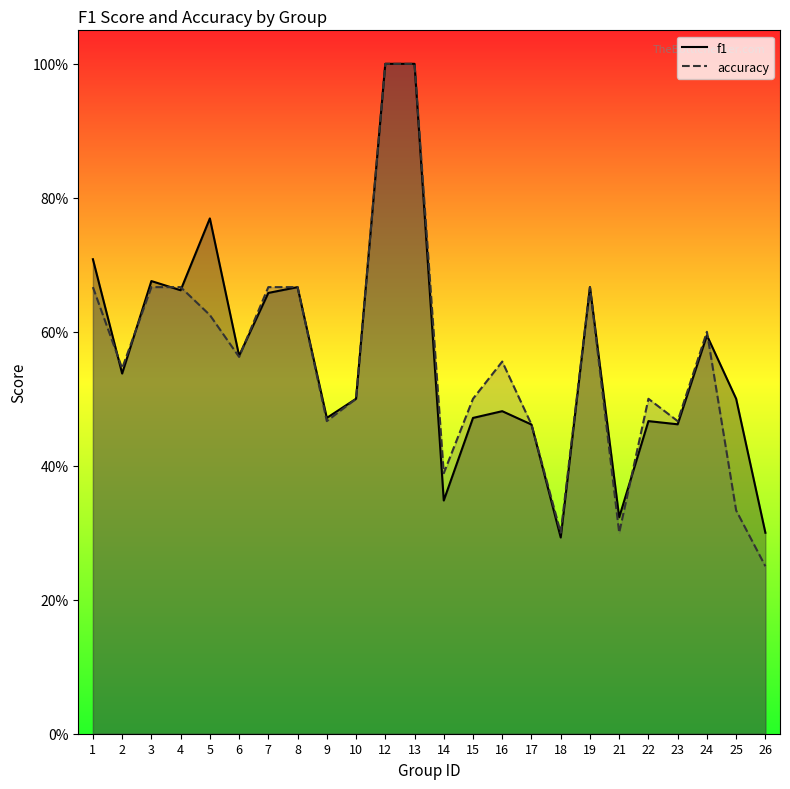

Rank the categories by accuracy value from lowest to highest.

26, 18, 21, 25, 14, 17, 9, 23, 10, 15, 22, 2, 16, 6, 24, 5, 1, 3, 4, 7, 8, 19, 12, 13